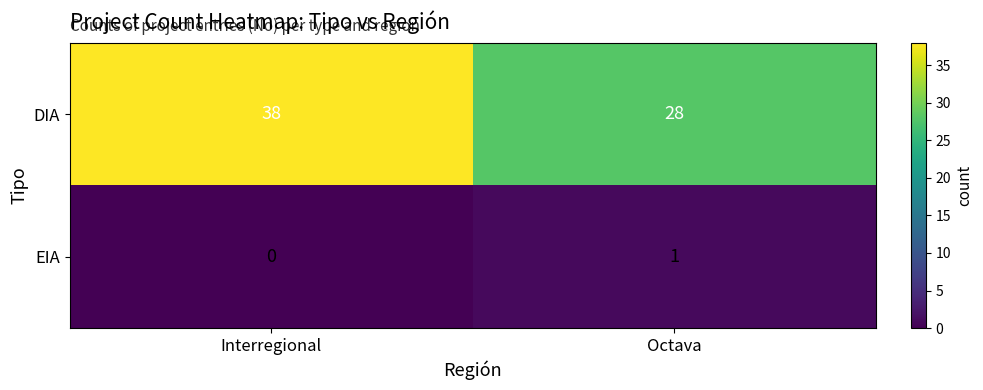

At which label does DIA reach its peak?

Interregional